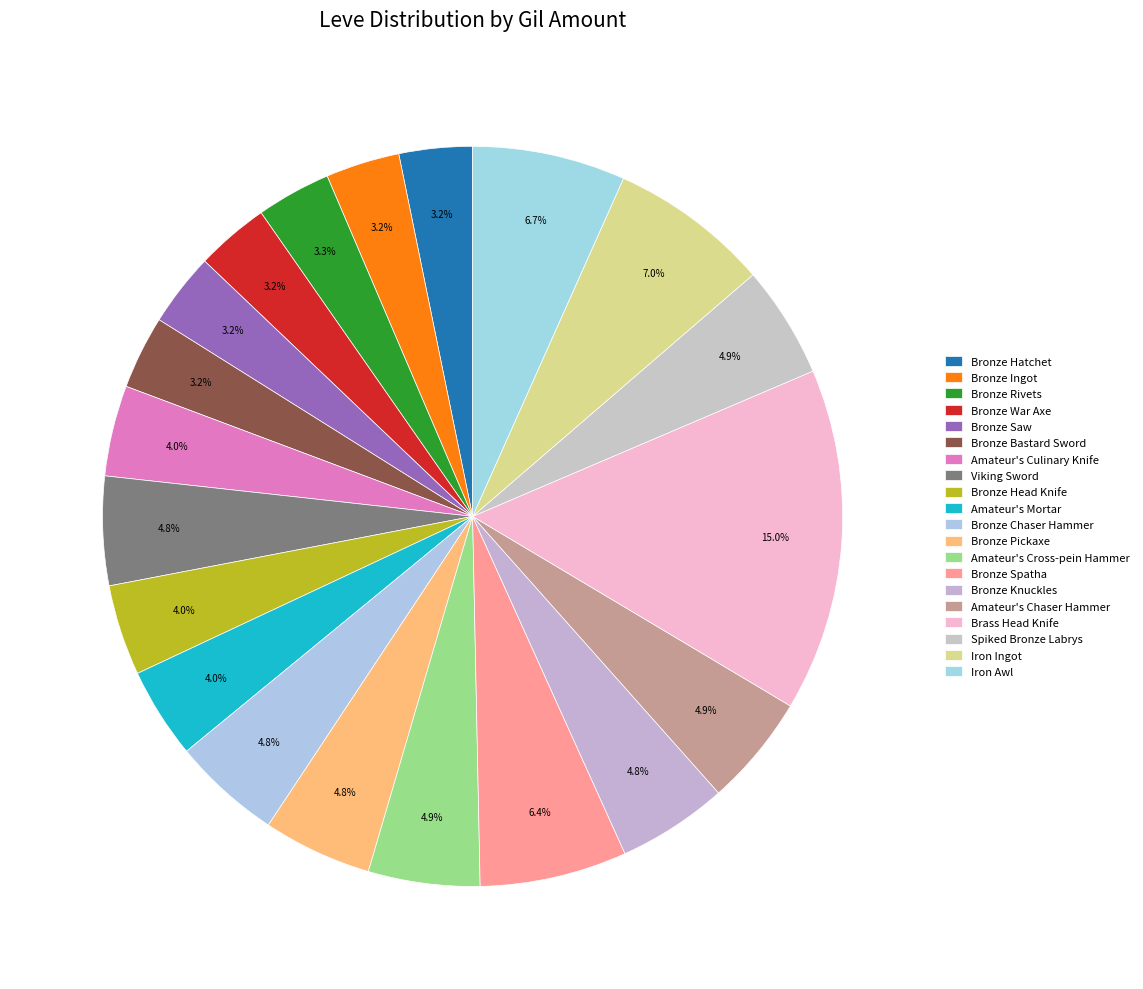

What is the total percentage of Bronze Spatha and Bronze Knuckles?

11.2%